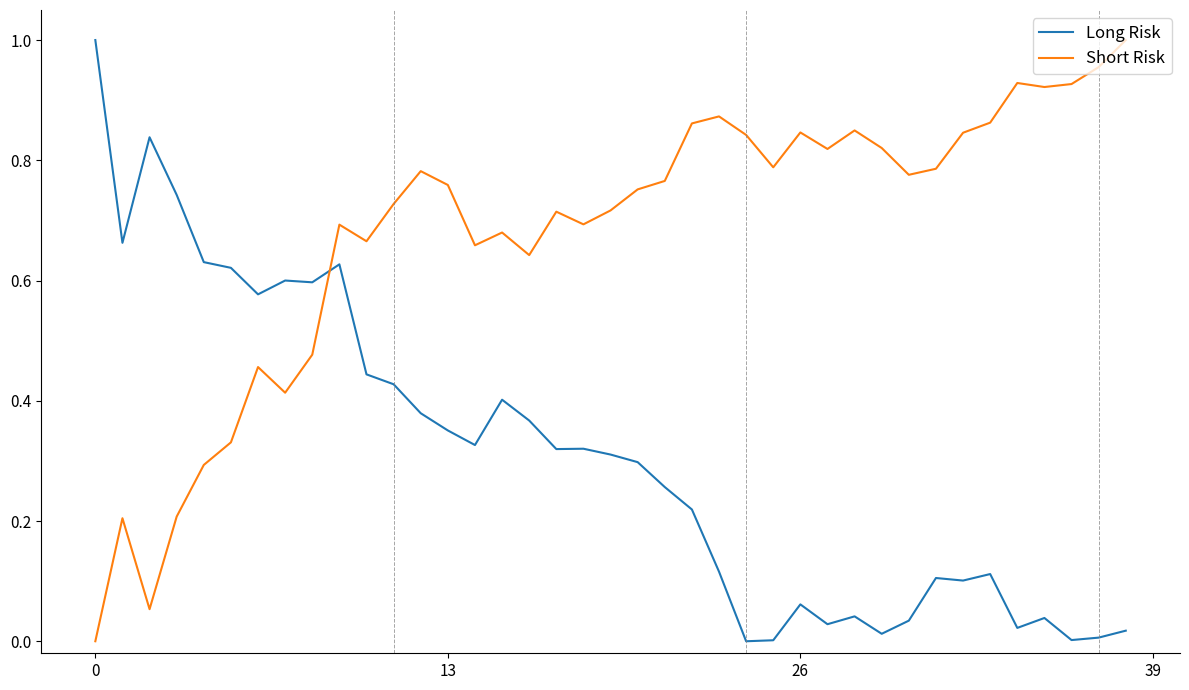

How many times do Short Risk and Long Risk cross each other?

1